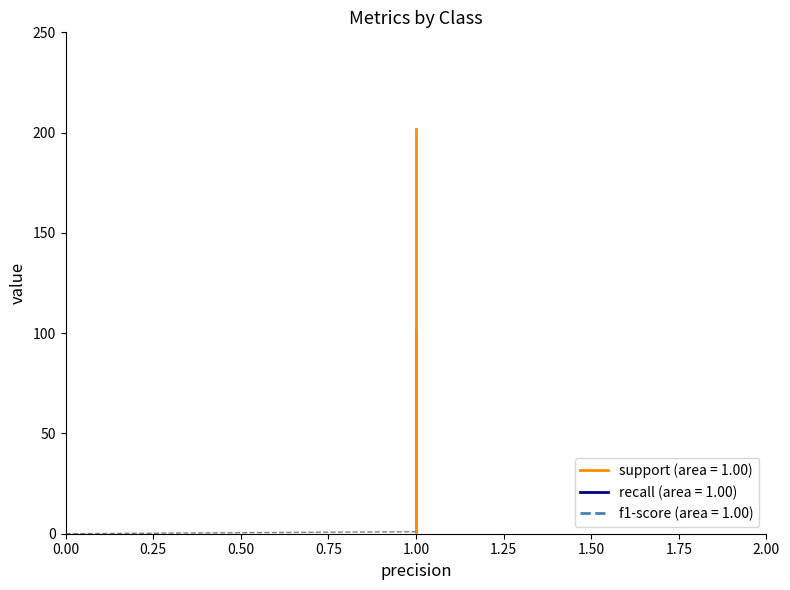

Is it true that recall equals 1 at 1?

False